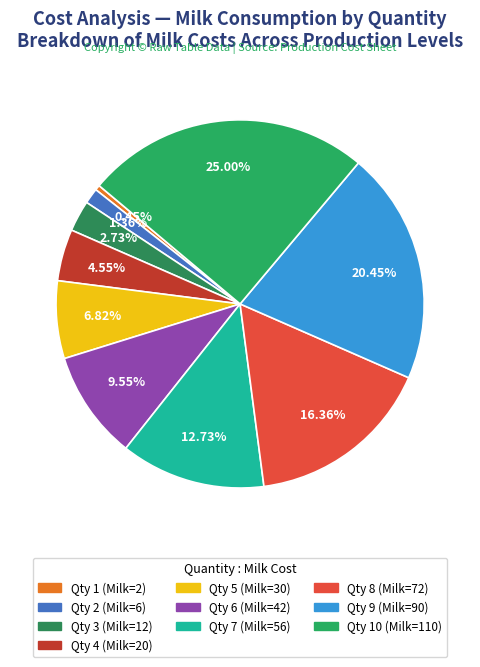

To the nearest percent, what is the difference between the largest and smallest slice percentages?

25%